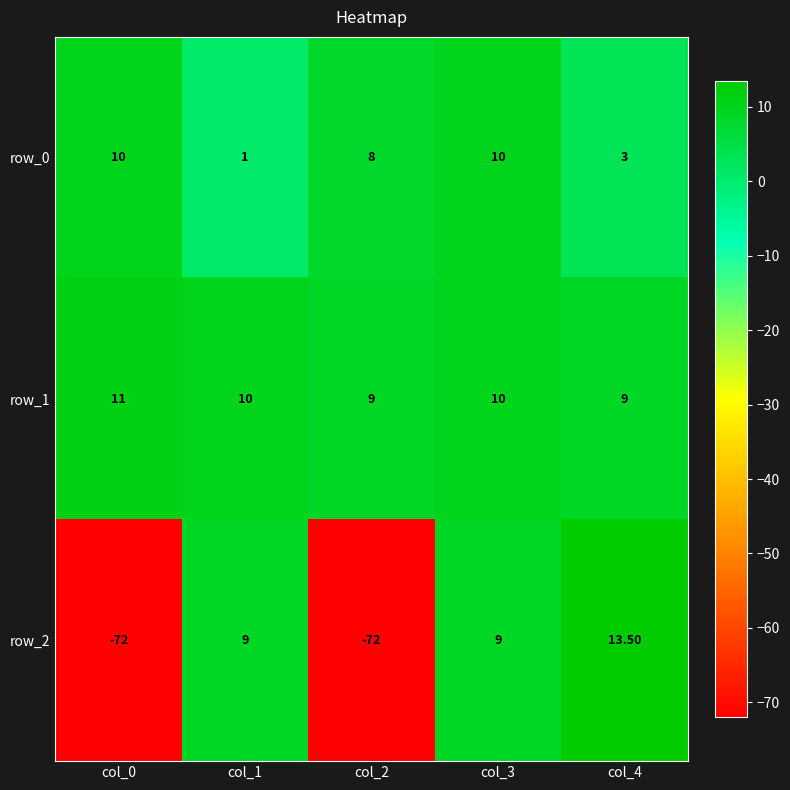

Which series has the largest range (max minus min)?

row_2